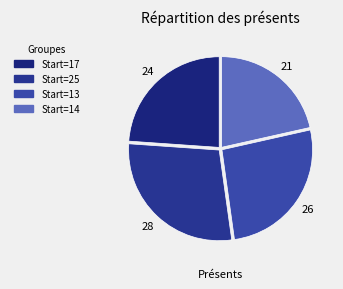

Is there a majority slice in this chart?

No